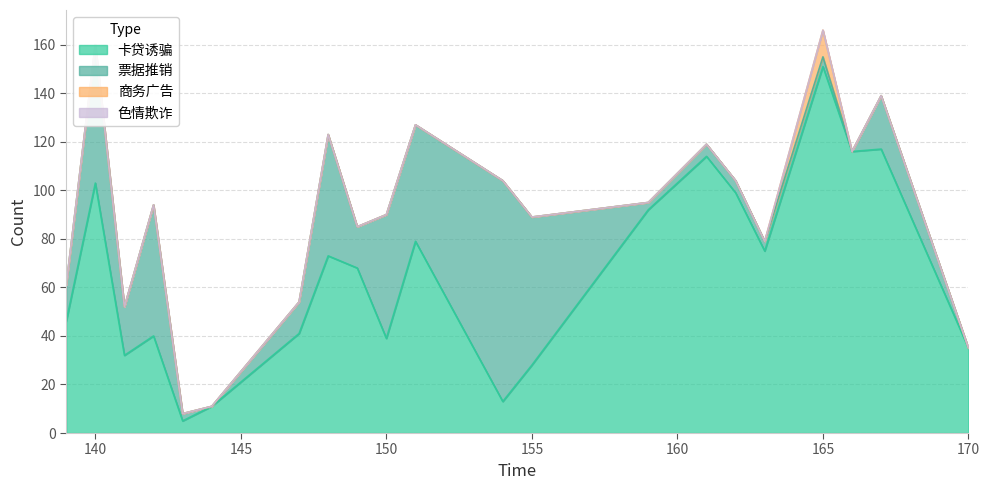

True or false: 色情欺诈 and 票据推销 cross at least once.

False